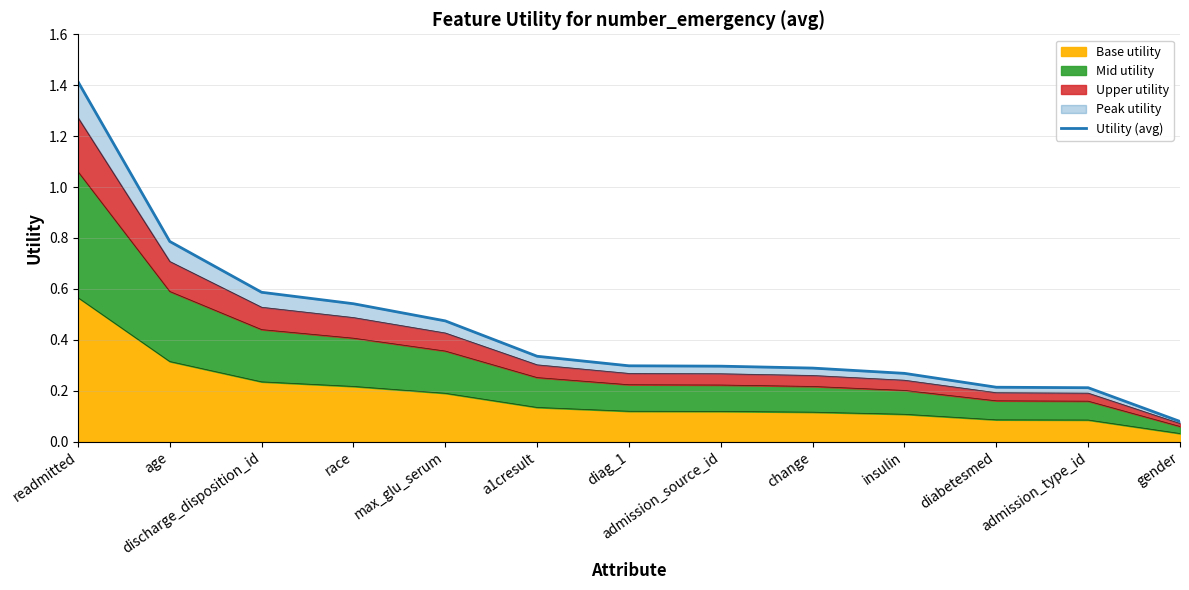

True or false: the data has more than 2 interior local peaks.

False